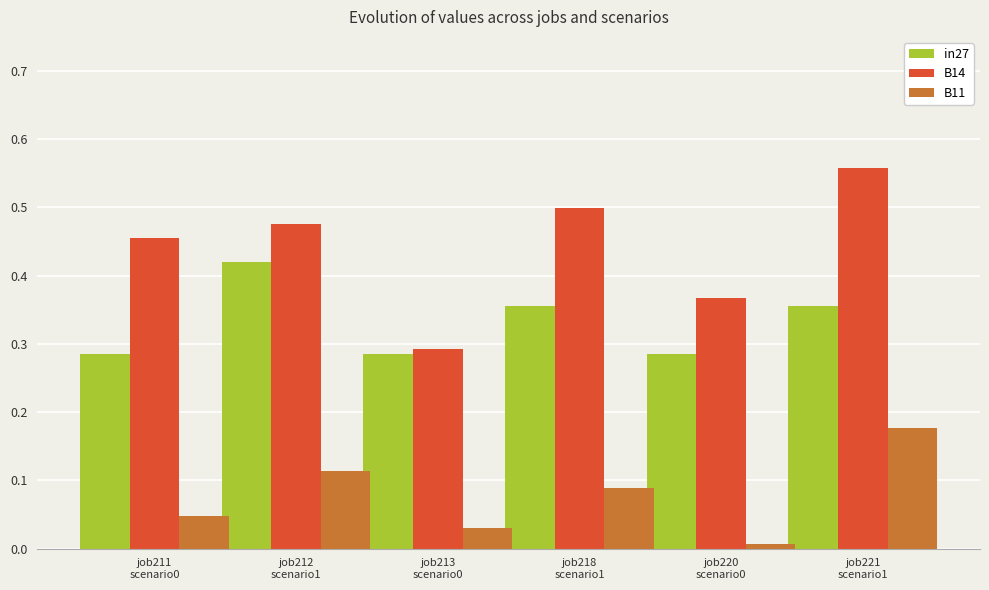

Which series has the widest spread of values?

B14